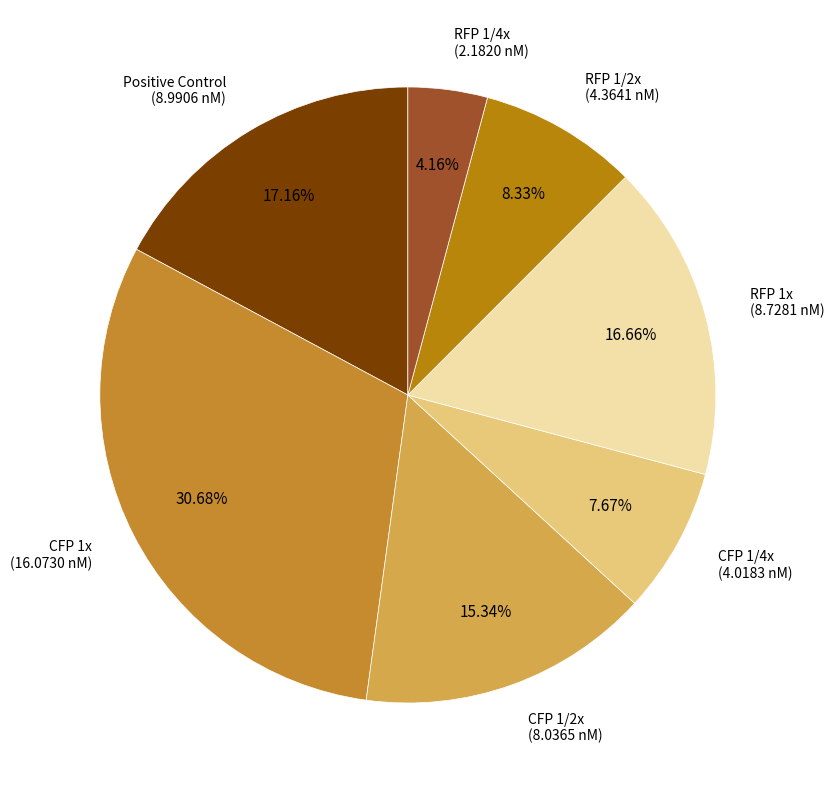

How many segments does this pie chart have?

7